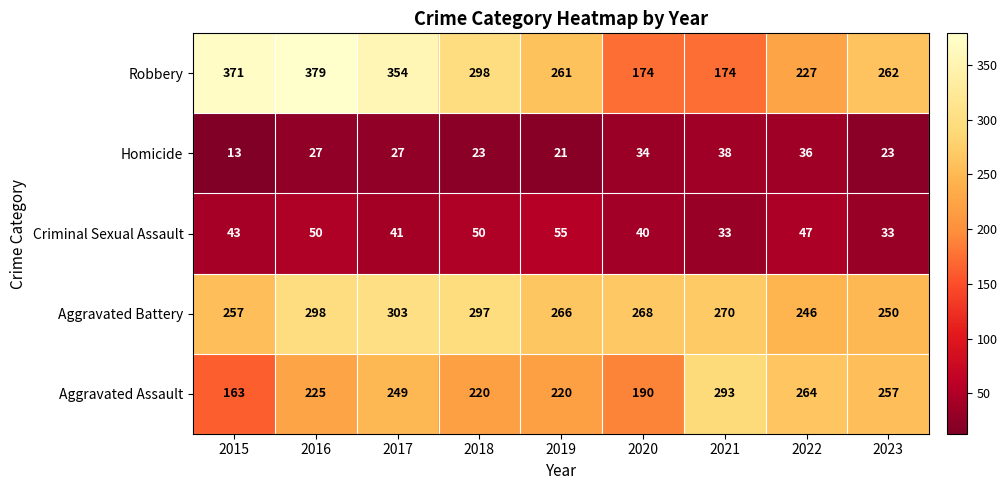

Which series has the largest range (max minus min)?

Robbery